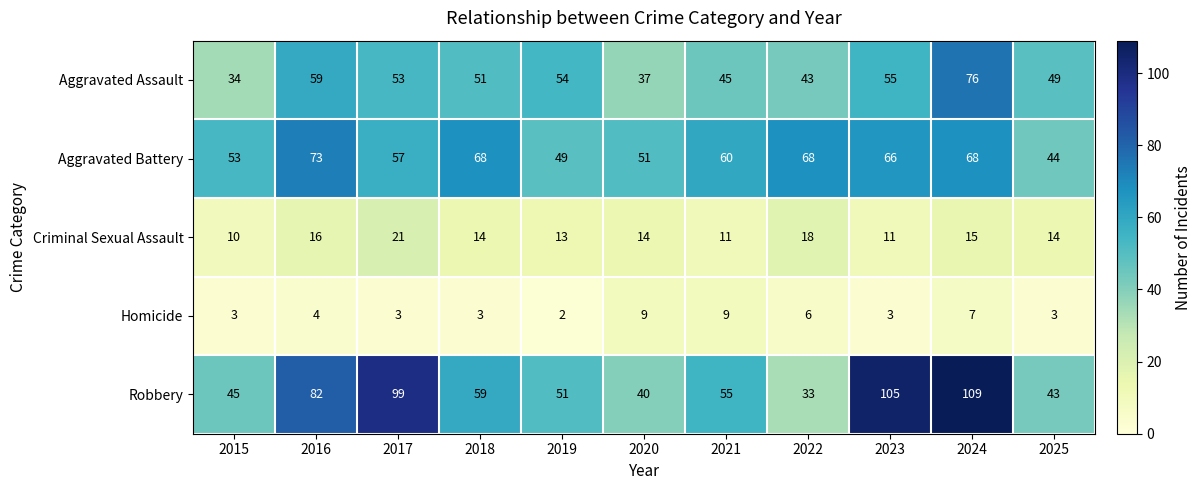

How many distinct data groups are displayed?

5